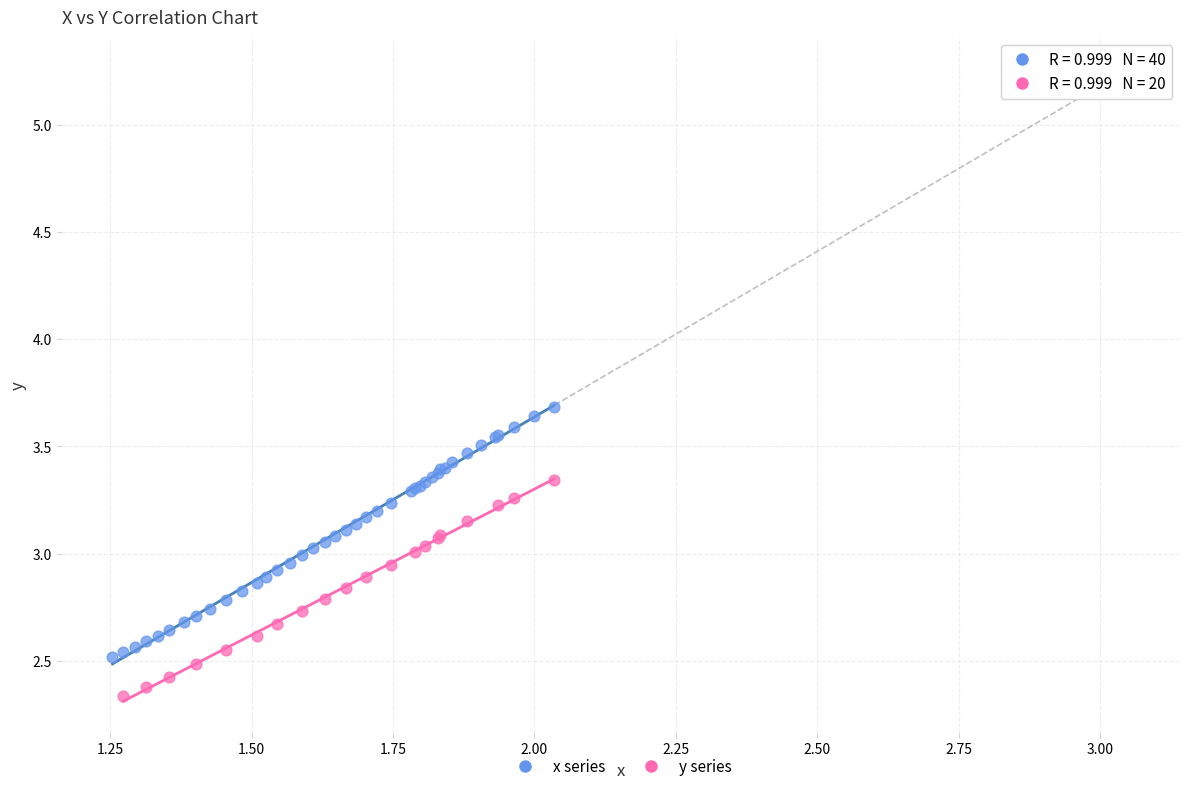

Which series contains the highest Y value?

x series